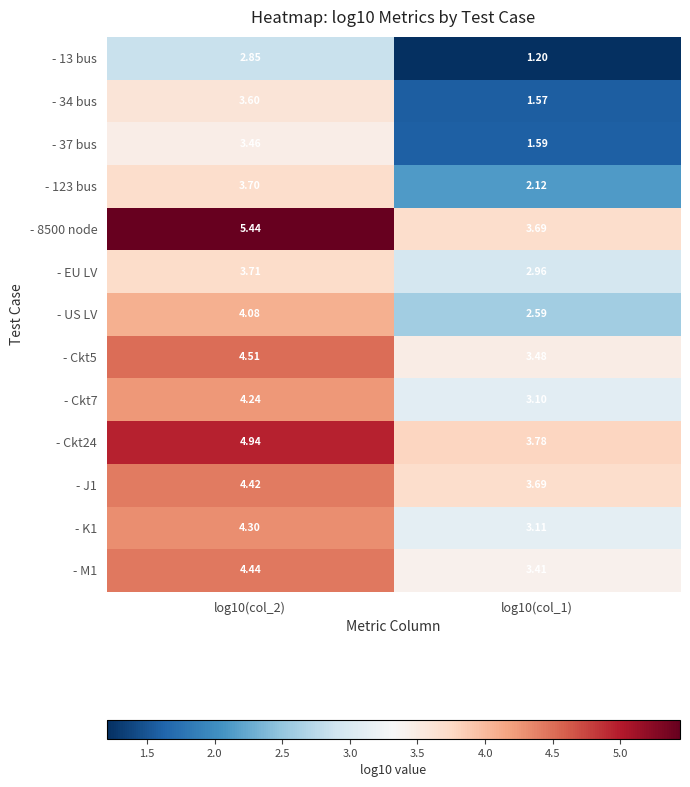

Is the value of - 123 bus at log10(col_2) greater than the value of - Ckt7 at log10(col_2)?

No